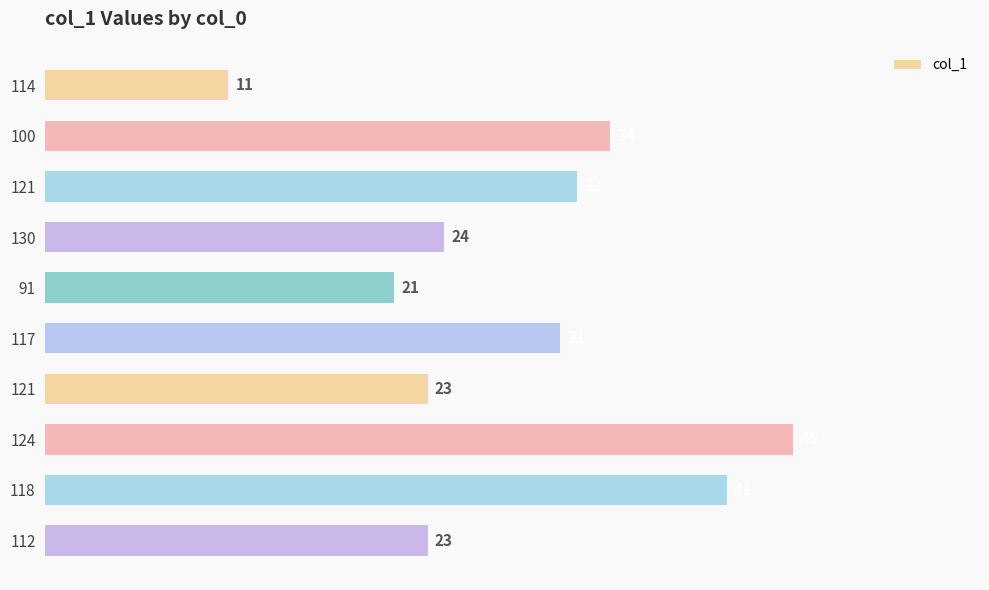

What is the average value?

28